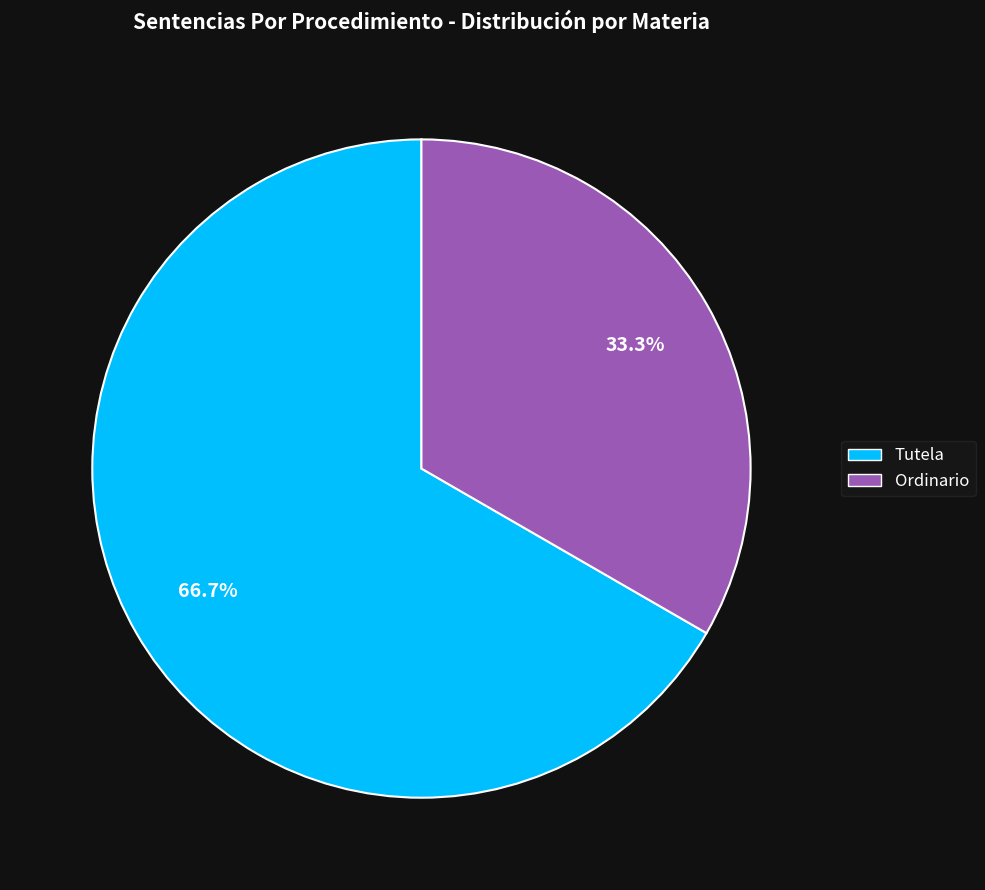

Which category accounts for the majority?

Tutela